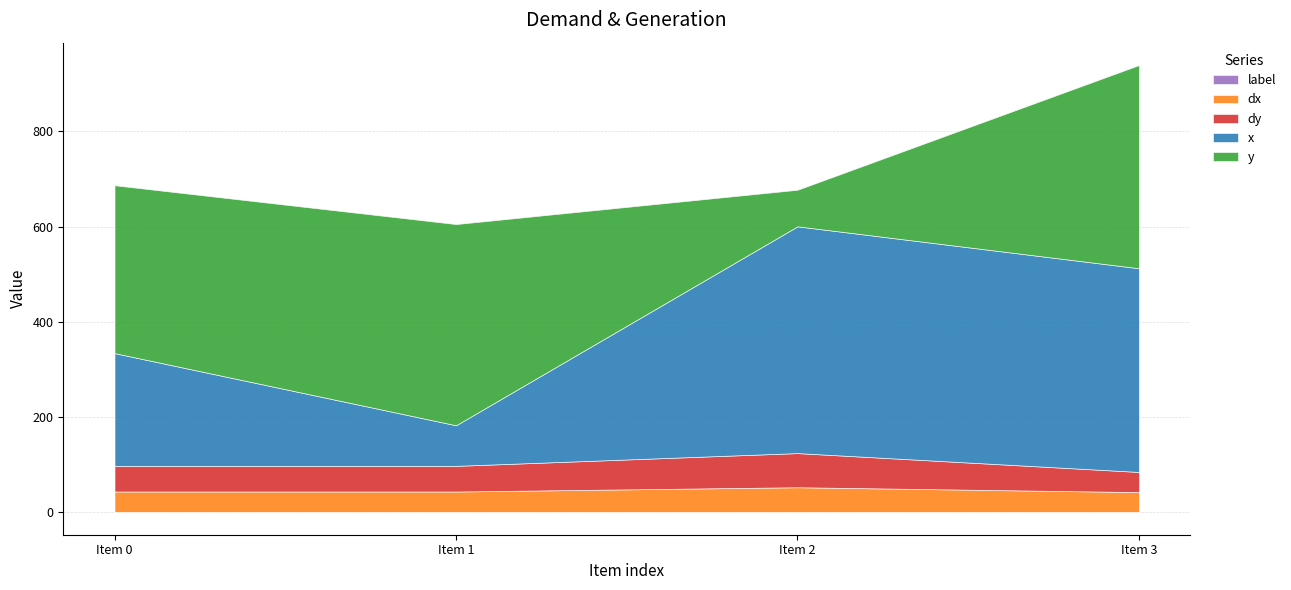

Which has a higher value, 2 or 3?

2